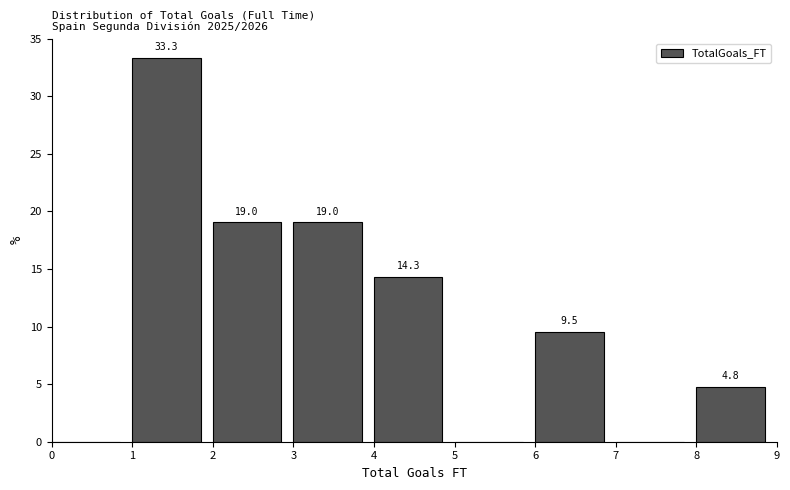

Which range on the x-axis has the tallest bar?

1 to 2